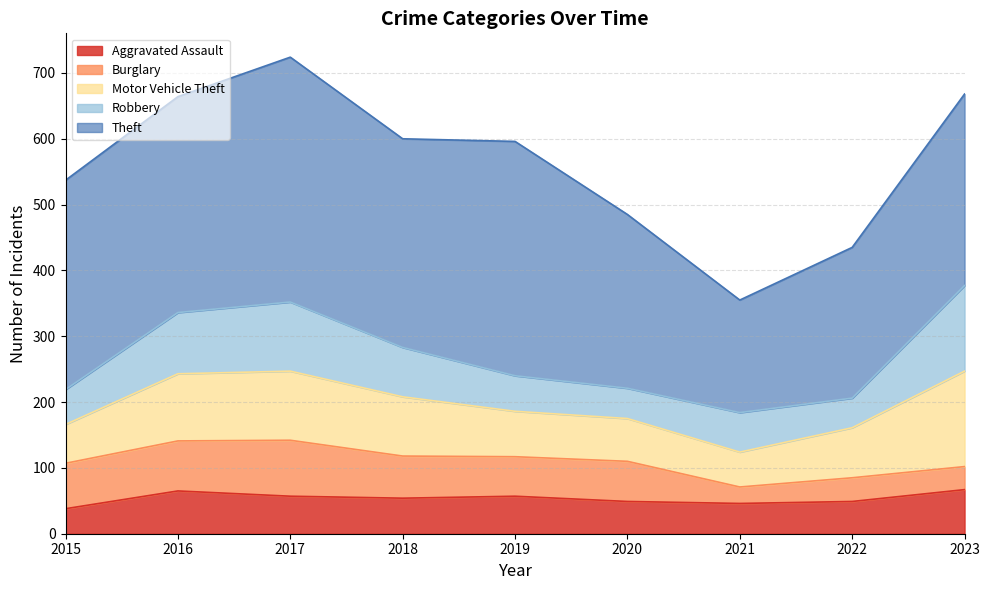

Does the chart display data point markers on the line(s)?

No